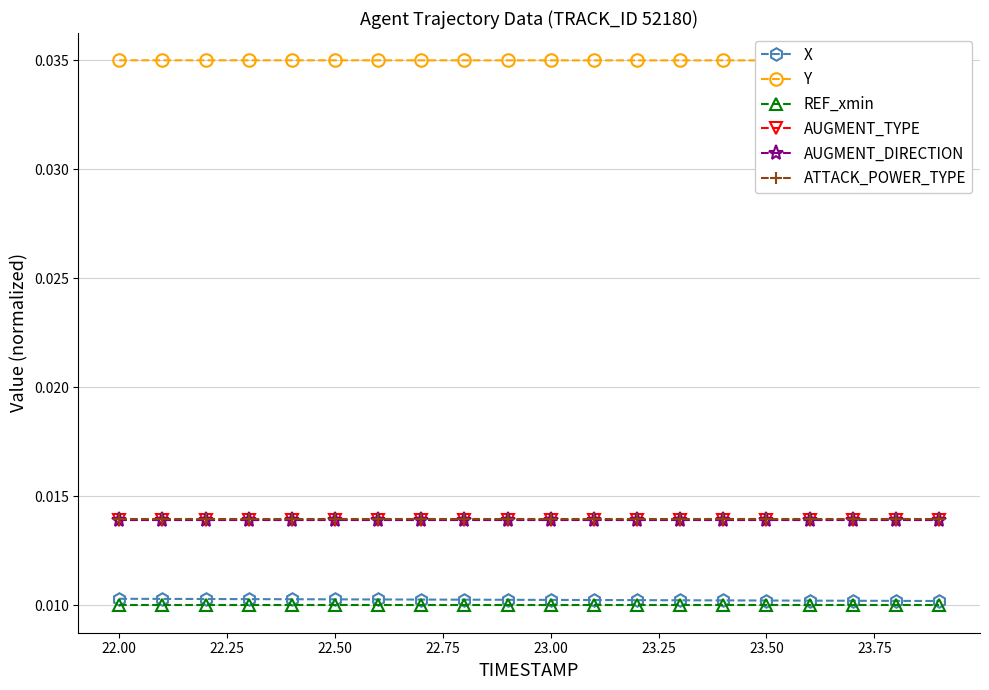

How many X values are between 0 and 1?

20